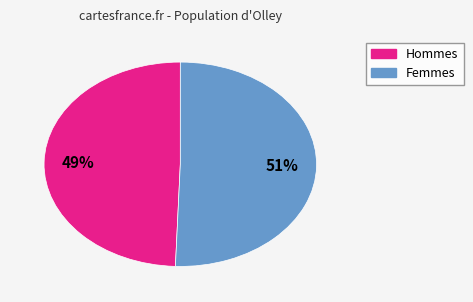

To the nearest percent, what is the average slice percentage?

50%